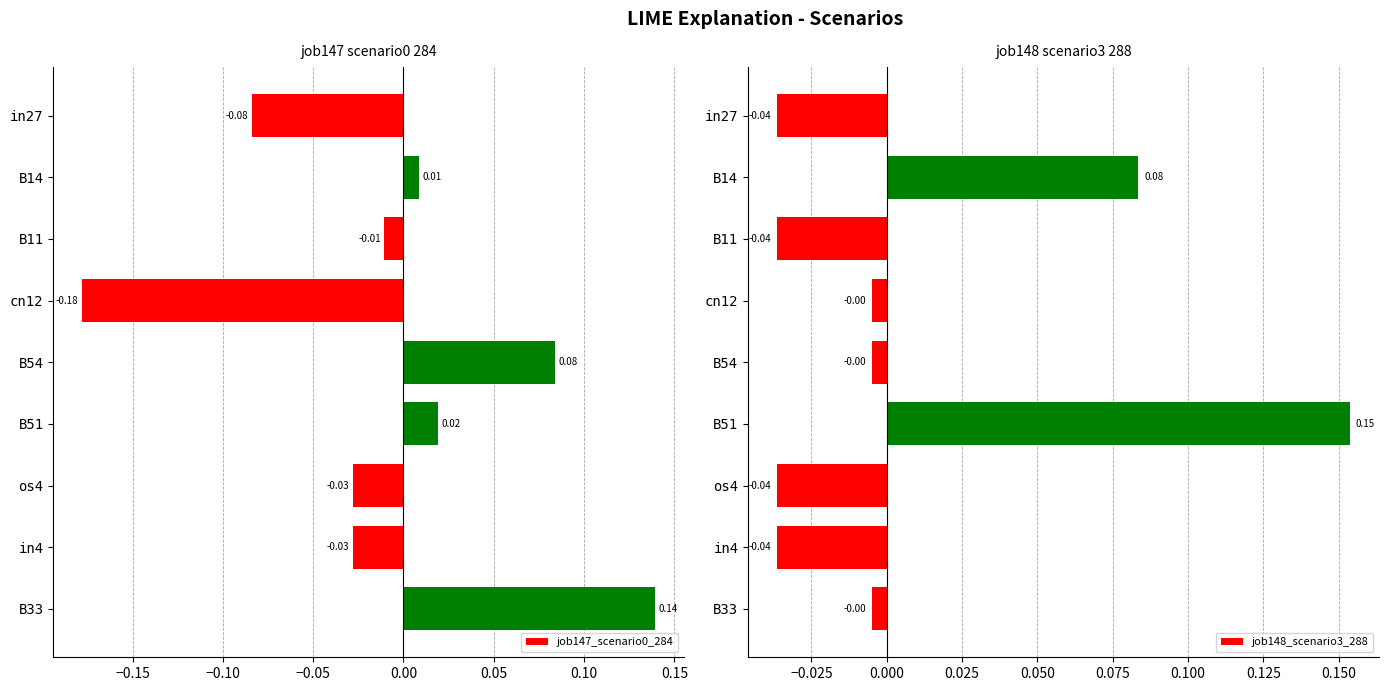

How many values in the job147_scenario0_284 series are below 0?

5